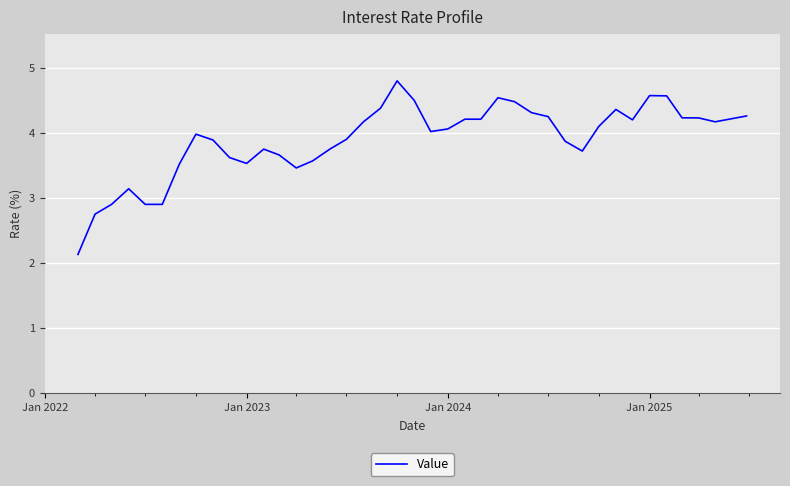

What is the greatest value displayed?

4.8